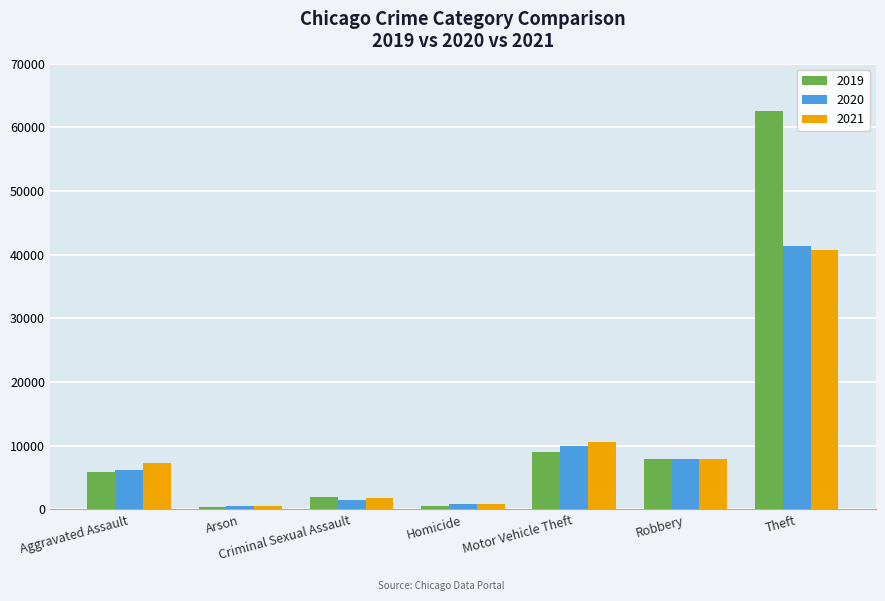

Is it true that 2021 equals 3002 at Motor Vehicle Theft?

False